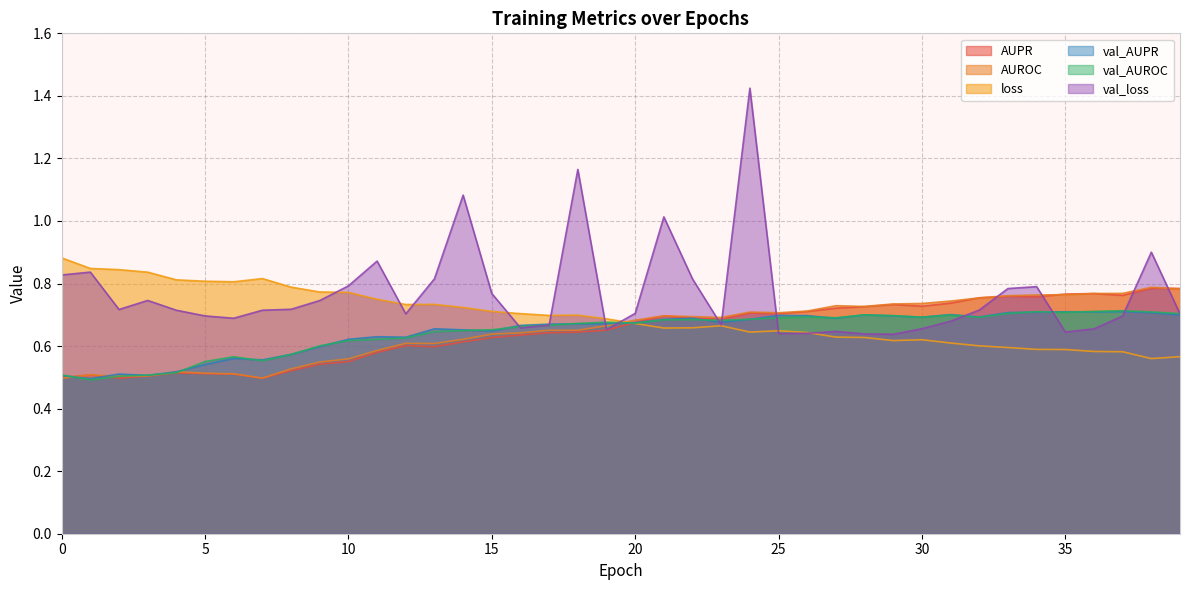

Reading left to right, transcribe all the data shown in this chart.

AUPR: 0=0.5	1=0.5	2=0.5	3=0.5	4=0.5	5=0.5	6=0.5	7=0.5	8=0.5	9=0.5	10=0.6	11=0.6	12=0.6	13=0.6	14=0.6	15=0.6	16=0.6	17=0.6	18=0.6	19=0.7	20=0.7	21=0.7	22=0.7	23=0.7	24=0.7	25=0.7	26=0.7	27=0.7	28=0.7	29=0.7	30=0.7	31=0.7	32=0.8	33=0.8	34=0.8	35=0.8	36=0.8	37=0.8	38=0.8	39=0.8
AUROC: 0=0.5	1=0.5	2=0.5	3=0.5	4=0.5	5=0.5	6=0.5	7=0.5	8=0.5	9=0.5	10=0.6	11=0.6	12=0.6	13=0.6	14=0.6	15=0.6	16=0.6	17=0.7	18=0.7	19=0.7	20=0.7	21=0.7	22=0.7	23=0.7	24=0.7	25=0.7	26=0.7	27=0.7	28=0.7	29=0.7	30=0.7	31=0.7	32=0.8	33=0.8	34=0.8	35=0.8	36=0.8	37=0.8	38=0.8	39=0.8
loss: 0=0.9	1=0.8	2=0.8	3=0.8	4=0.8	5=0.8	6=0.8	7=0.8	8=0.8	9=0.8	10=0.8	11=0.7	12=0.7	13=0.7	14=0.7	15=0.7	16=0.7	17=0.7	18=0.7	19=0.7	20=0.7	21=0.7	22=0.7	23=0.7	24=0.6	25=0.6	26=0.6	27=0.6	28=0.6	29=0.6	30=0.6	31=0.6	32=0.6	33=0.6	34=0.6	35=0.6	36=0.6	37=0.6	38=0.6	39=0.6
val_AUPR: 0=0.5	1=0.5	2=0.5	3=0.5	4=0.5	5=0.5	6=0.6	7=0.6	8=0.6	9=0.6	10=0.6	11=0.6	12=0.6	13=0.7	14=0.7	15=0.6	16=0.7	17=0.7	18=0.7	19=0.7	20=0.7	21=0.7	22=0.7	23=0.7	24=0.7	25=0.7	26=0.7	27=0.7	28=0.7	29=0.7	30=0.7	31=0.7	32=0.7	33=0.7	34=0.7	35=0.7	36=0.7	37=0.7	38=0.7	39=0.7
val_AUROC: 0=0.5	1=0.5	2=0.5	3=0.5	4=0.5	5=0.6	6=0.6	7=0.6	8=0.6	9=0.6	10=0.6	11=0.6	12=0.6	13=0.6	14=0.6	15=0.7	16=0.7	17=0.7	18=0.7	19=0.7	20=0.7	21=0.7	22=0.7	23=0.7	24=0.7	25=0.7	26=0.7	27=0.7	28=0.7	29=0.7	30=0.7	31=0.7	32=0.7	33=0.7	34=0.7	35=0.7	36=0.7	37=0.7	38=0.7	39=0.7
val_loss: 0=0.8	1=0.8	2=0.7	3=0.7	4=0.7	5=0.7	6=0.7	7=0.7	8=0.7	9=0.7	10=0.8	11=0.9	12=0.7	13=0.8	14=1.1	15=0.8	16=0.7	17=0.7	18=1.2	19=0.7	20=0.7	21=1.0	22=0.8	23=0.7	24=1.4	25=0.6	26=0.6	27=0.6	28=0.6	29=0.6	30=0.7	31=0.7	32=0.7	33=0.8	34=0.8	35=0.6	36=0.7	37=0.7	38=0.9	39=0.7